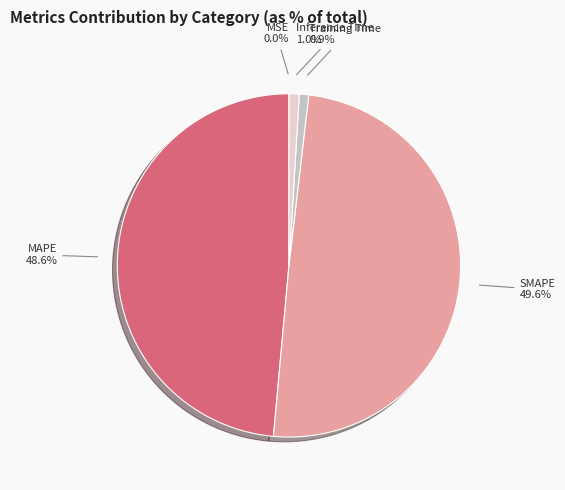

Which category has the biggest portion of the pie?

SMAPE